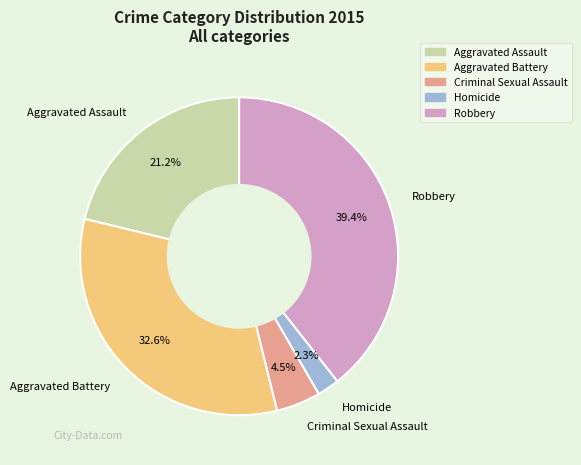

Is the sum of Robbery and Aggravated Battery greater than half?

Yes